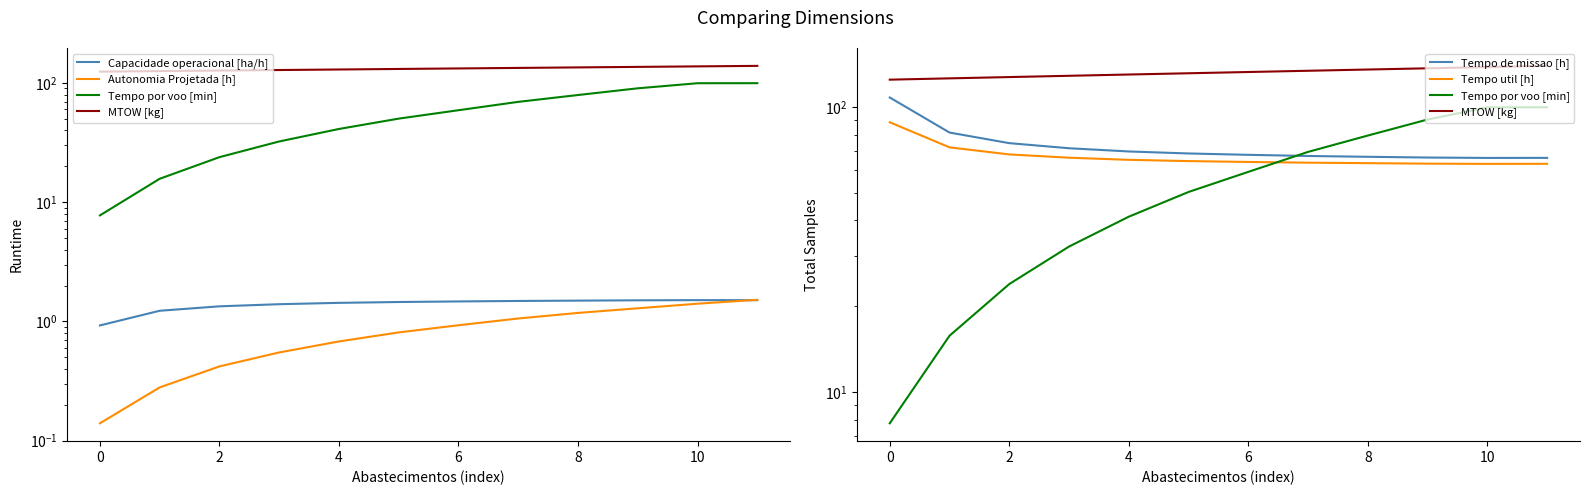

What is the value of the Tempo util [h] point at the 8th from the left?

63.7